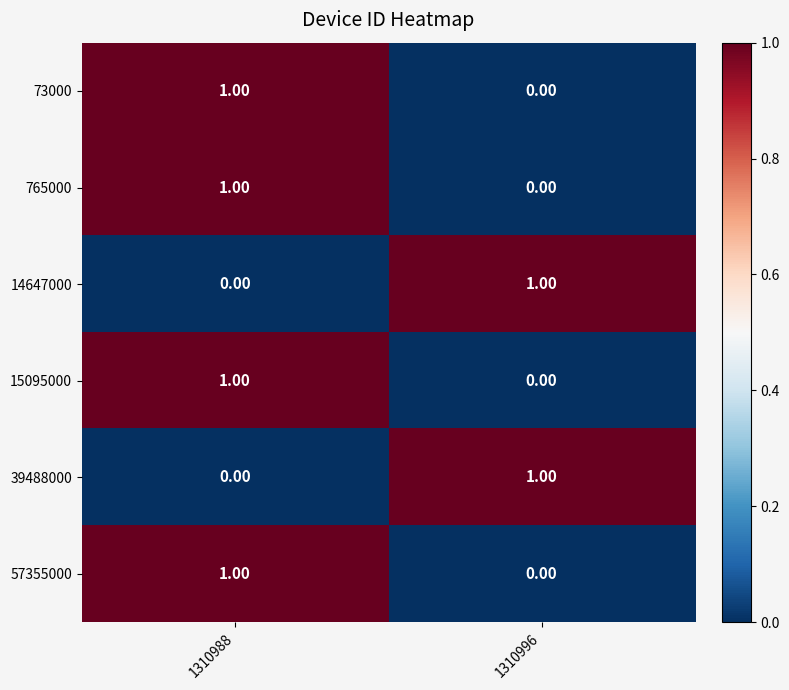

Is the value of 14647000 at 1310996 greater than the value of 765000 at 1310996?

Yes